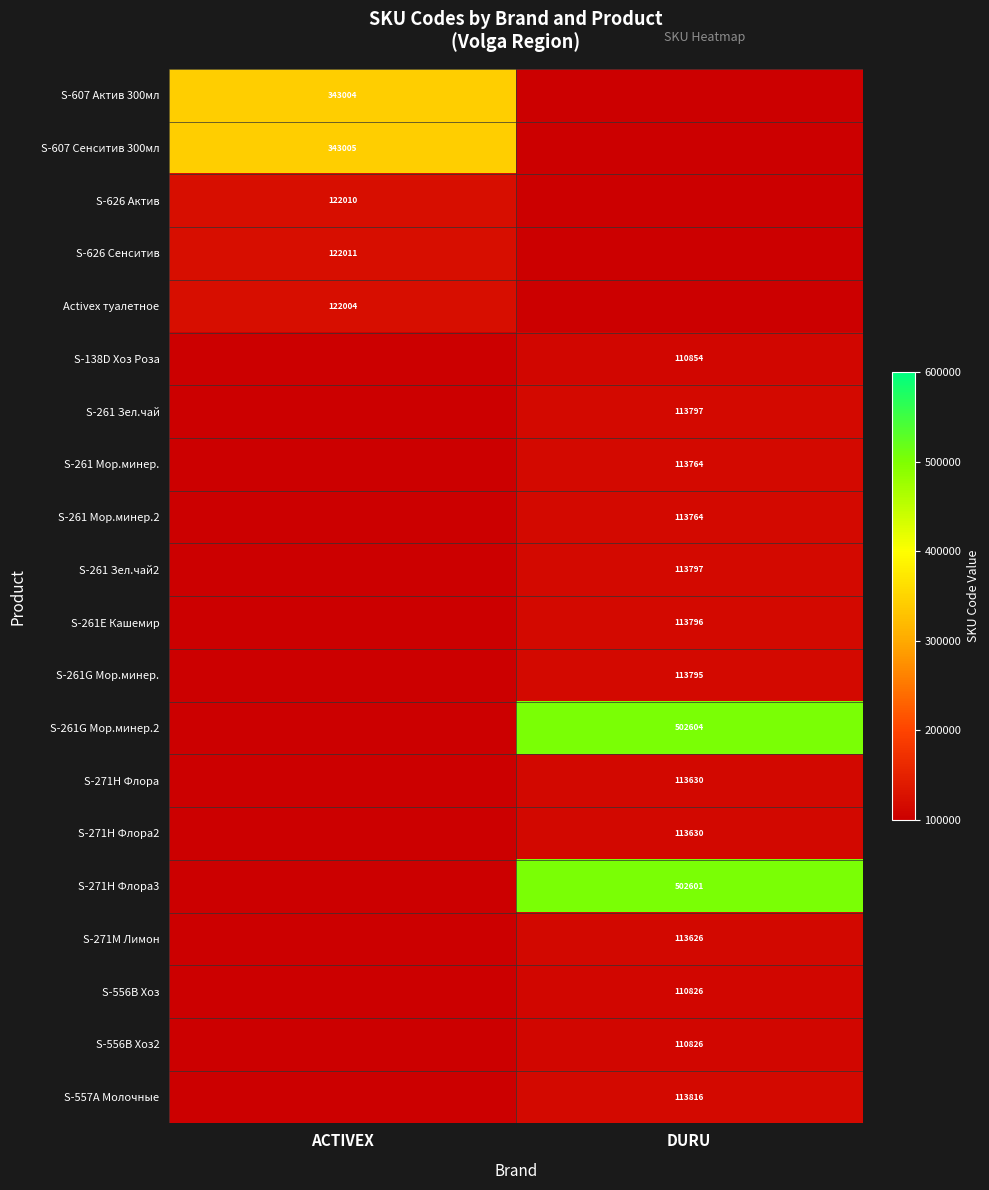

Is it true that S-261 Зел.чай2 equals 174658 at DURU?

False